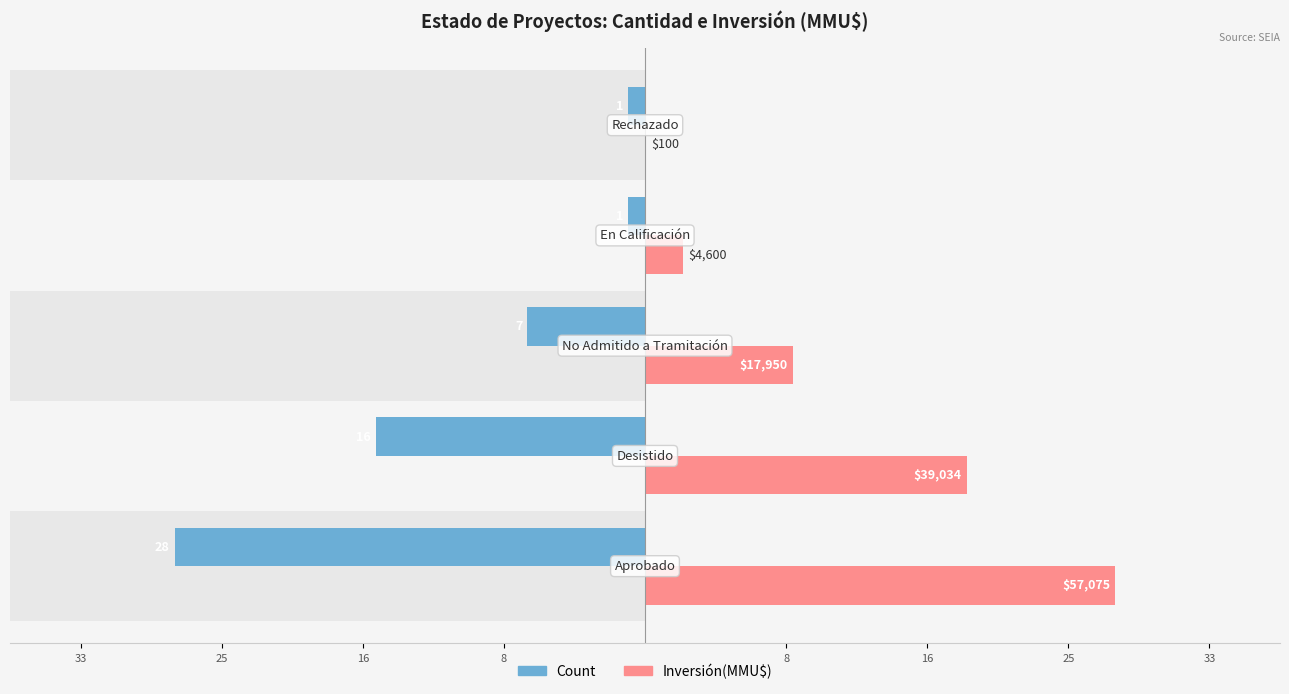

Count the number of categories in the chart.

5